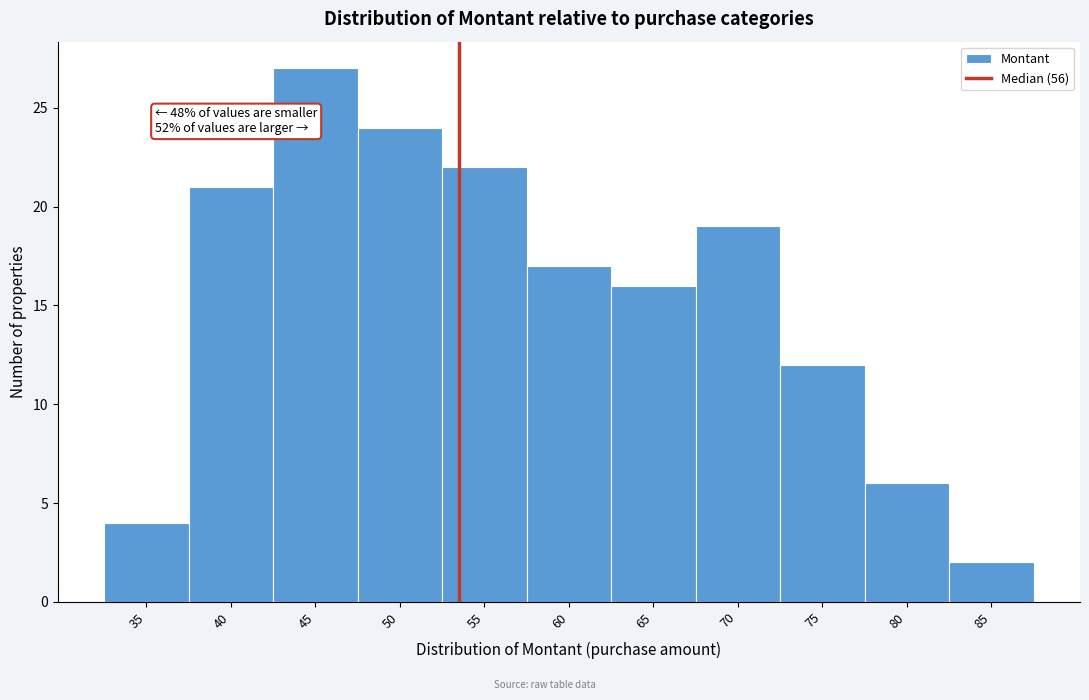

Reading left to right, list all the values displayed in this chart.

35=4	40=21	45=27	50=24	55=22	60=17	65=16	70=19	75=12	80=6	85=2